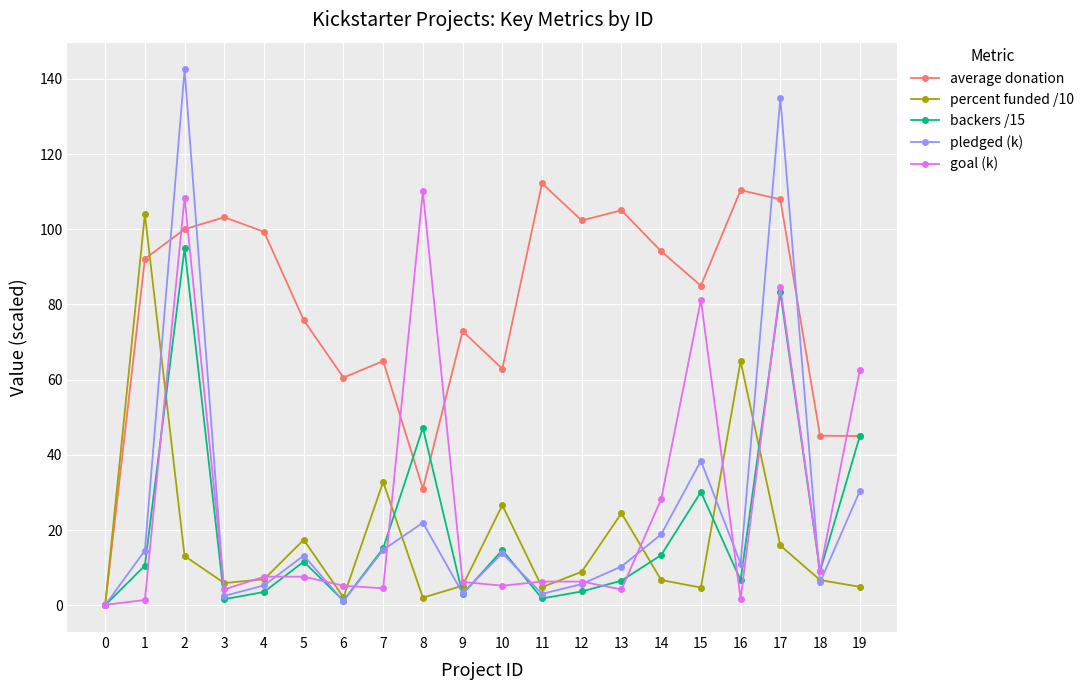

What is the difference between the percent funded /10 values at 4 and 8?

4.9